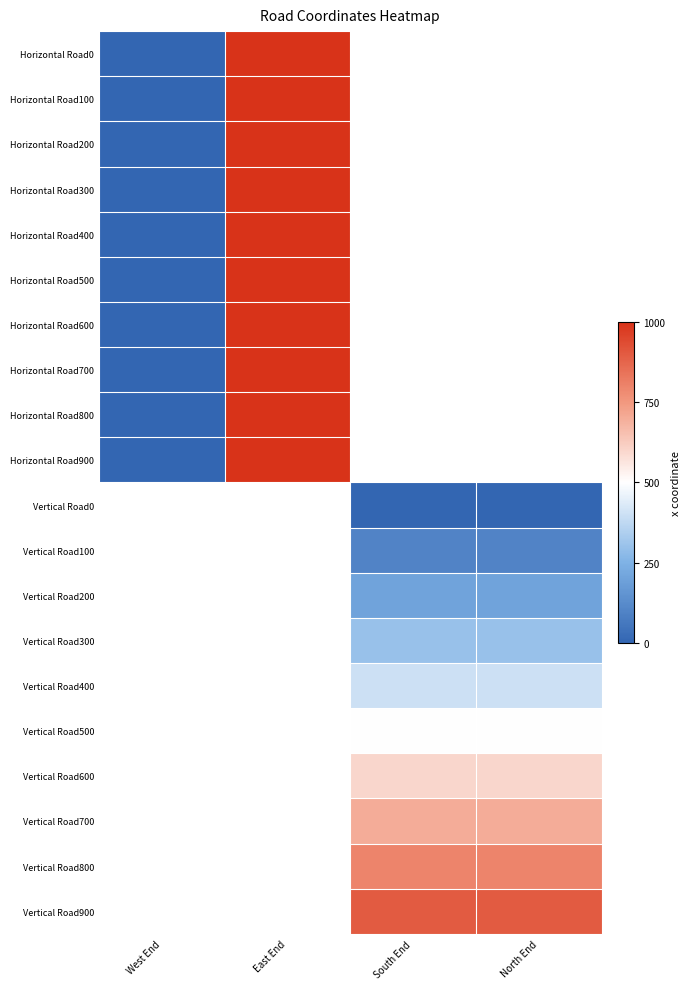

How many series are shown in this chart?

20